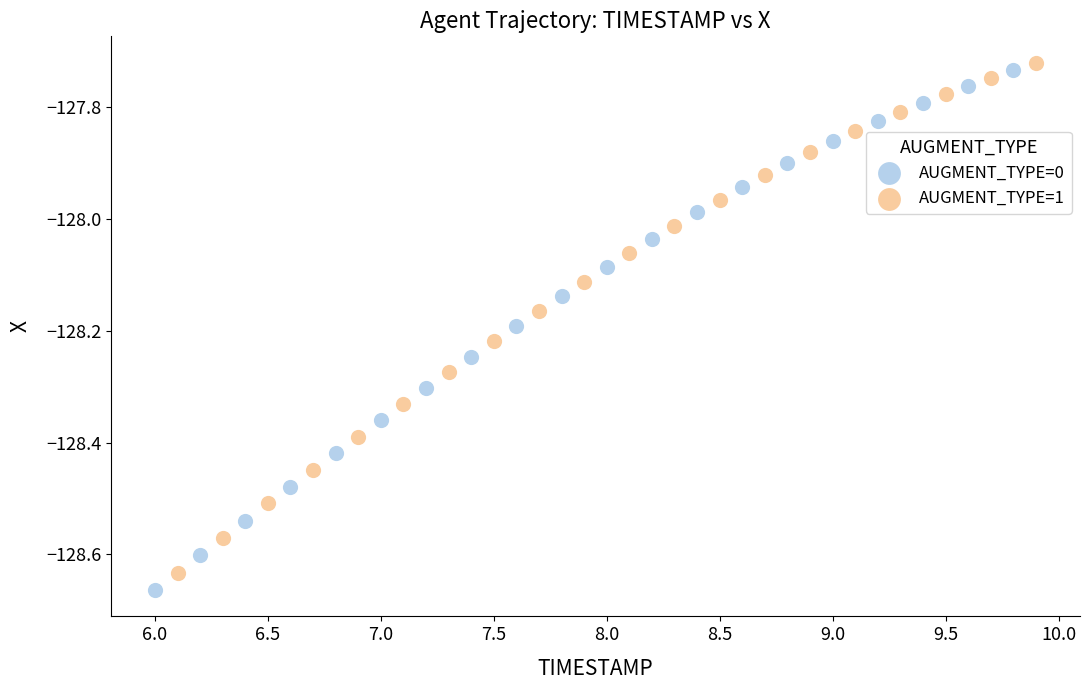

Which series has the largest Y range (max minus min)?

AUGMENT_TYPE=0